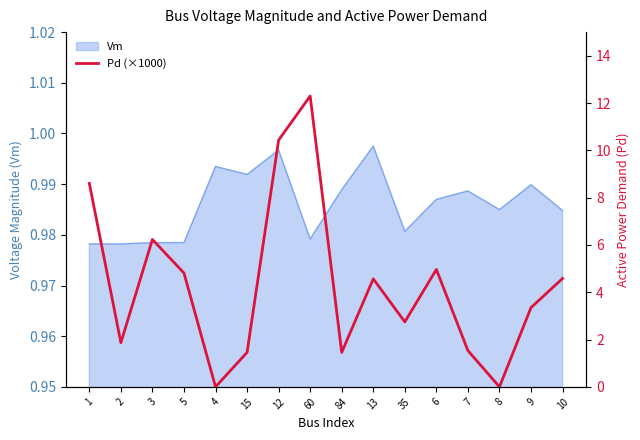

Count the number of values greater than 4.

8